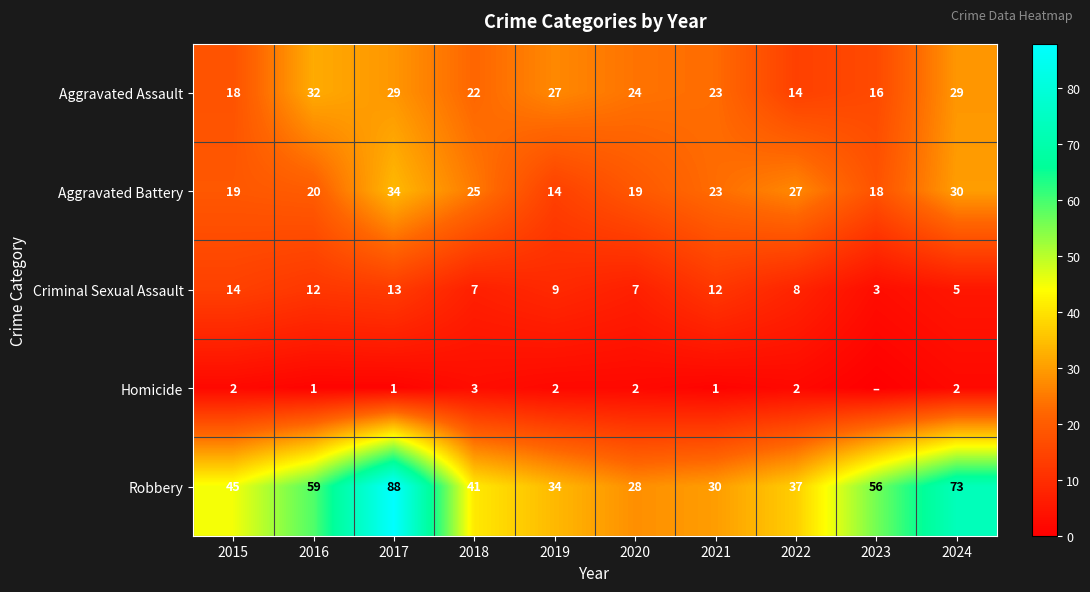

Rank the series at 2017 from highest to lowest value.

Robbery, Aggravated Battery, Aggravated Assault, Criminal Sexual Assault, Homicide